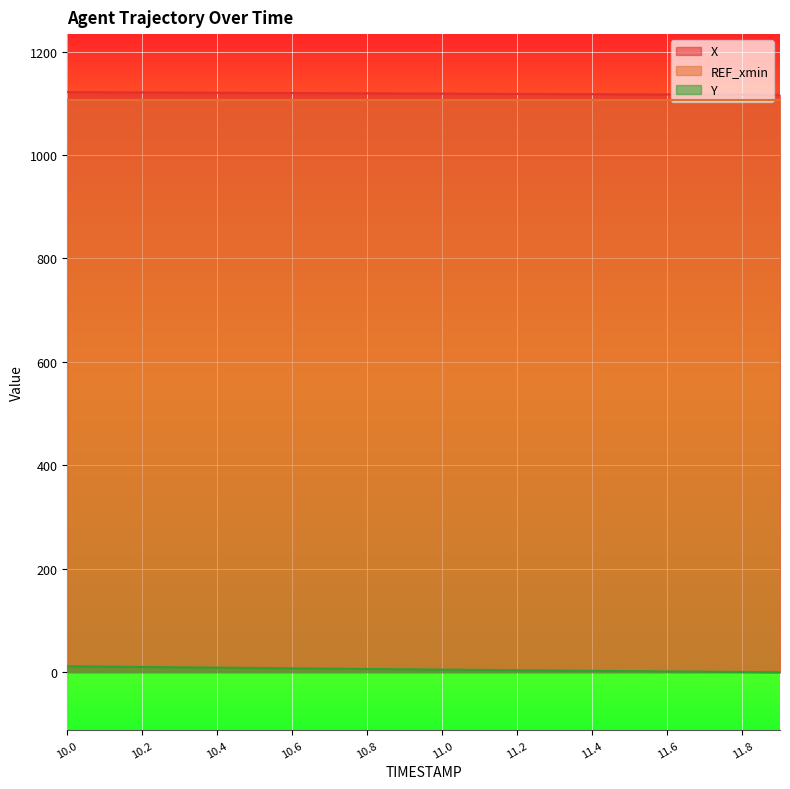

At how many categories does at least one series exceed 810?

20